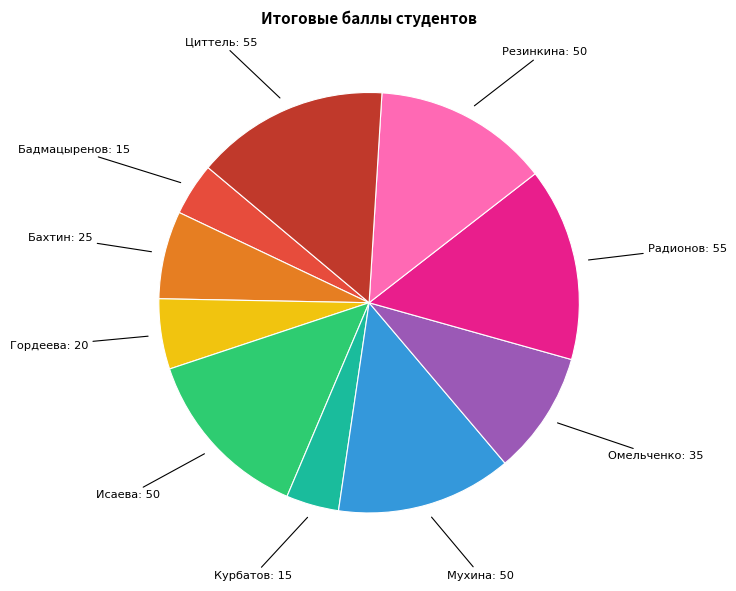

Between Бадмацыренов: 15 and Бахтин: 25, which is larger?

Бахтин: 25